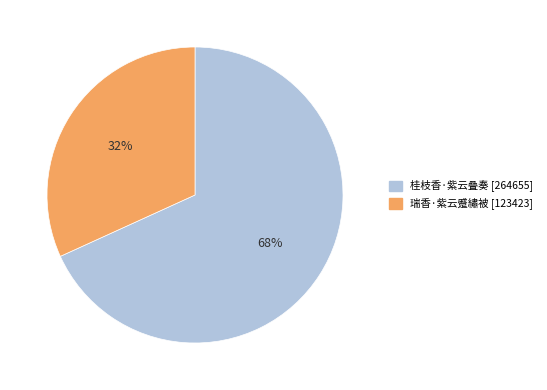

What is the majority slice?

桂枝香·紫云叠奏